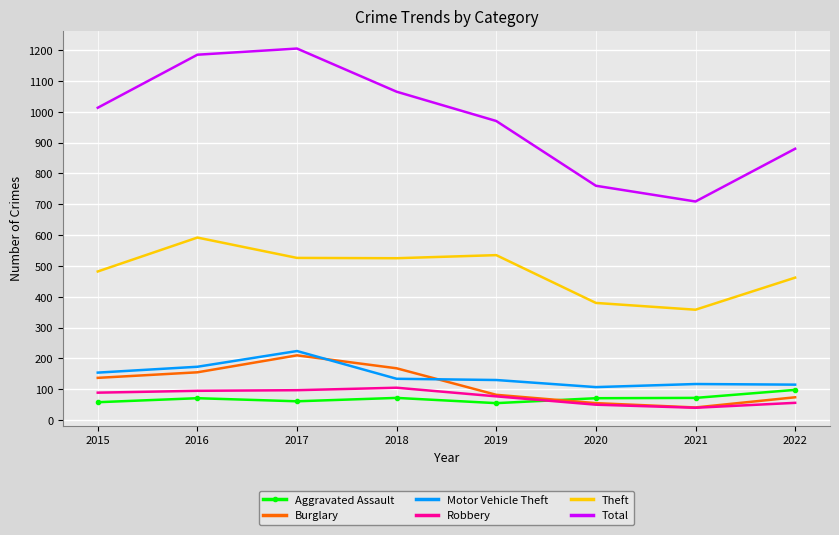

Which series has the largest range (max minus min)?

Total